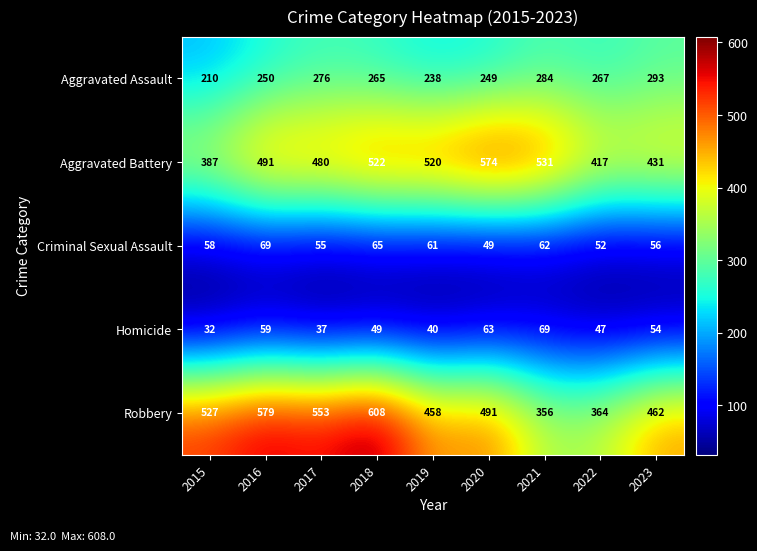

At how many categories does at least one series exceed 204?

9